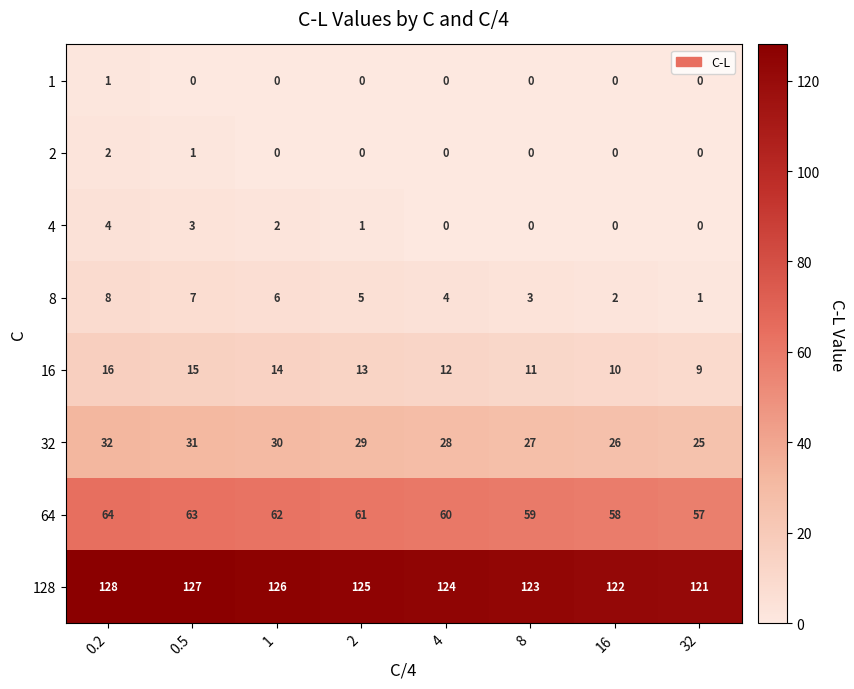

What is the total value across all series at 0.2?

255